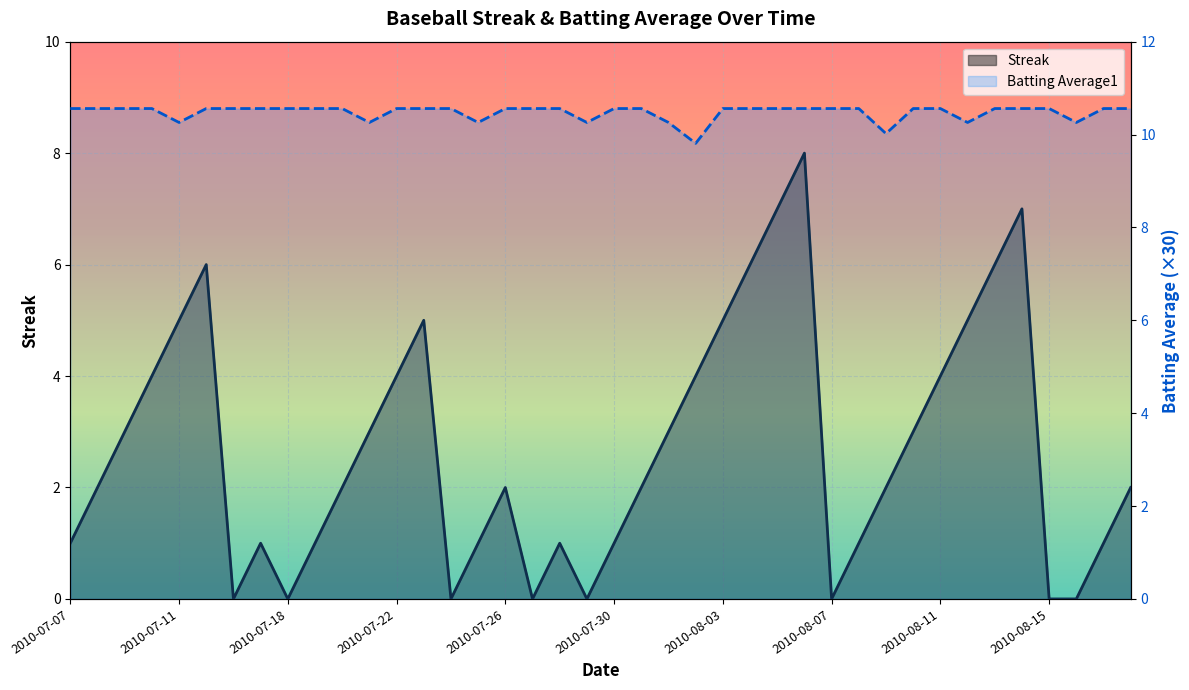

What is the approximate value of Batting Average1 at 2010-07-16?

10.6